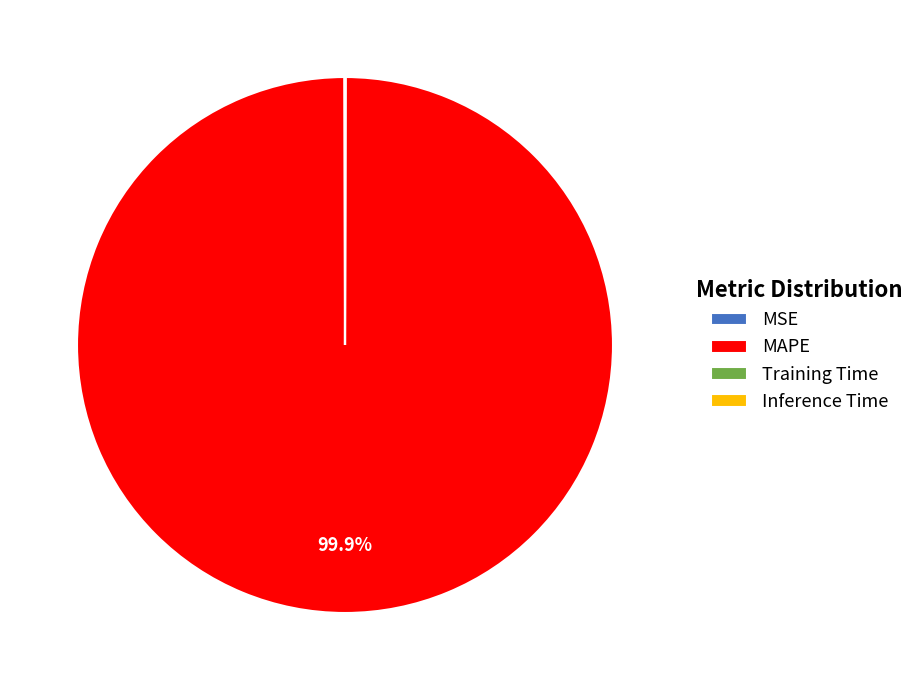

Does MAPE account for over 50% of the chart?

Yes